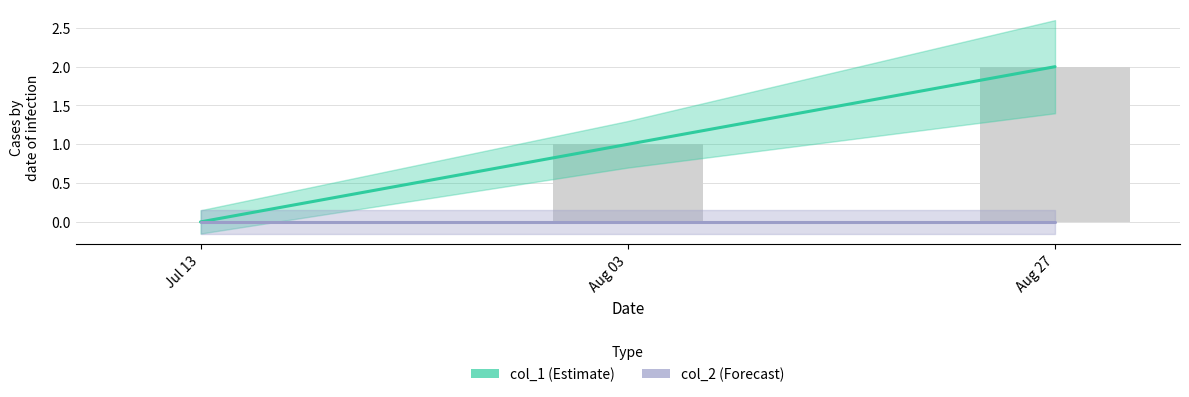

The value at Aug 27 is 1. True or false?

False